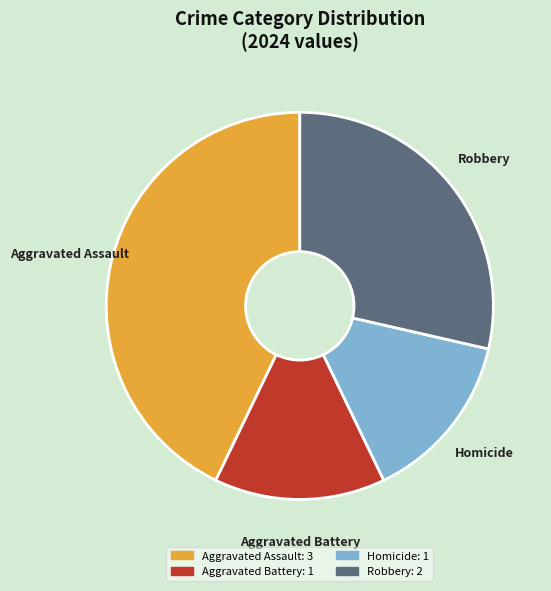

Does Homicide represent more than half of the total?

No